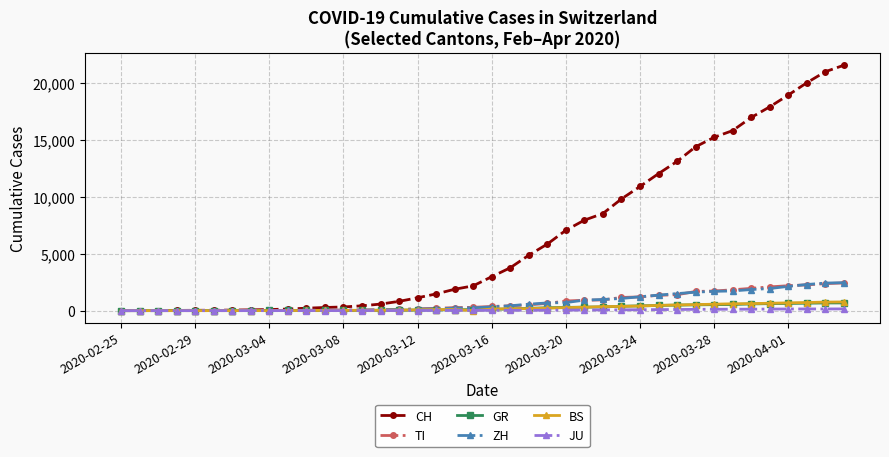

Which series has the widest spread of values?

CH